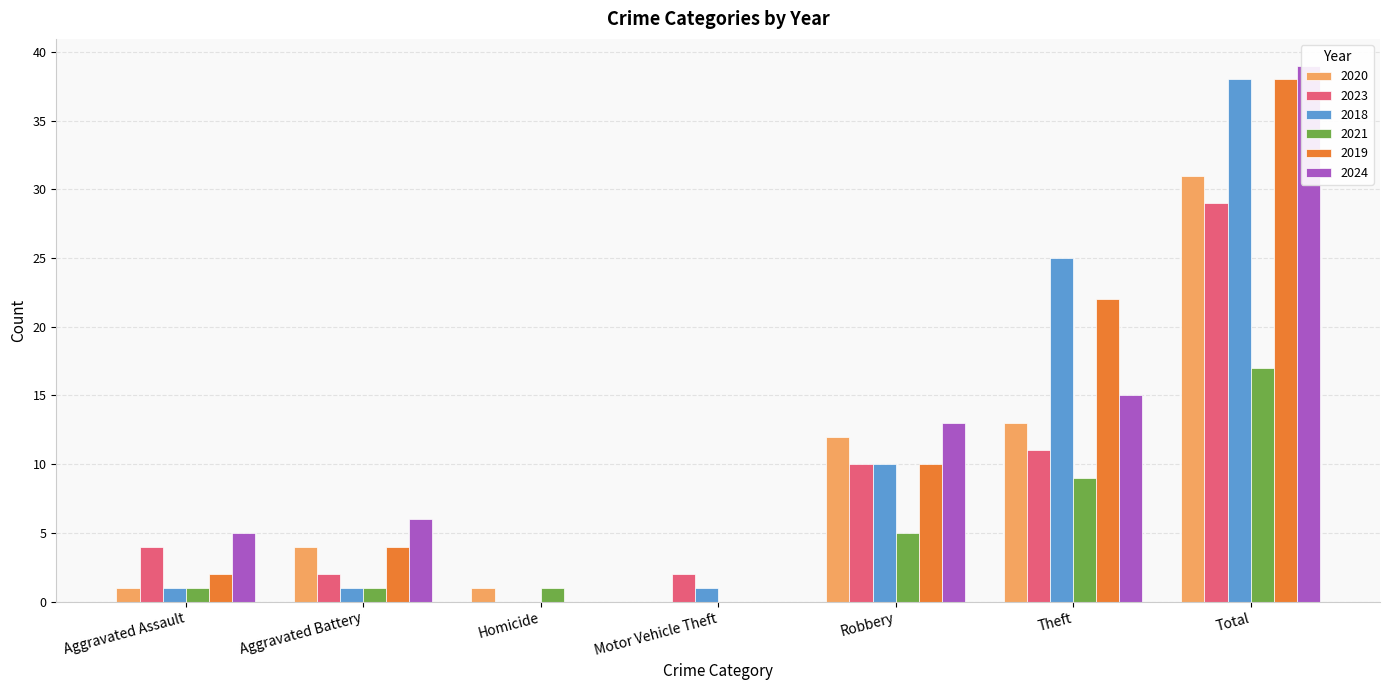

At which label is 2018 closest to 19?

Theft